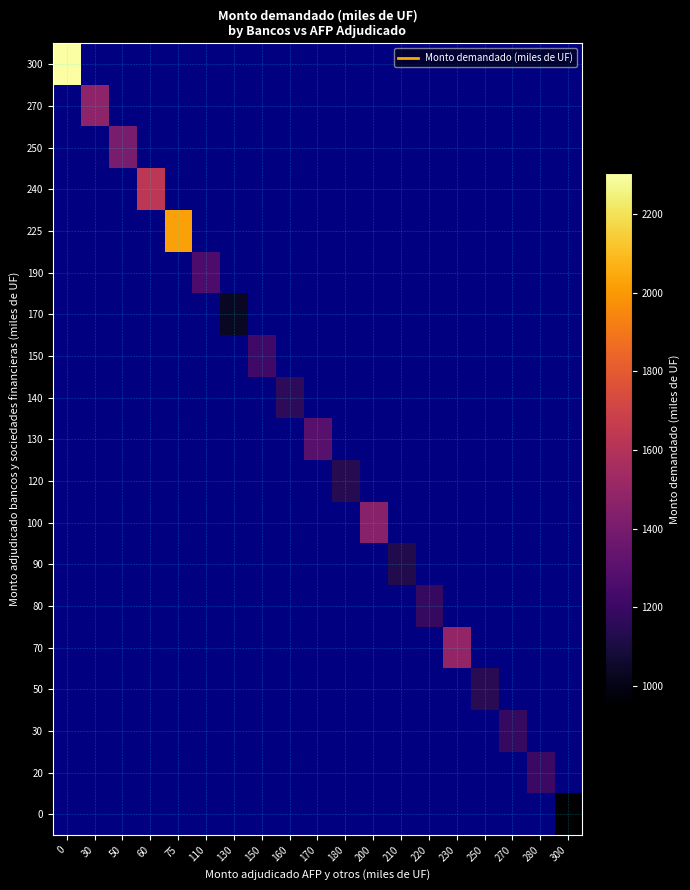

How many values in 250 are above zero?

1